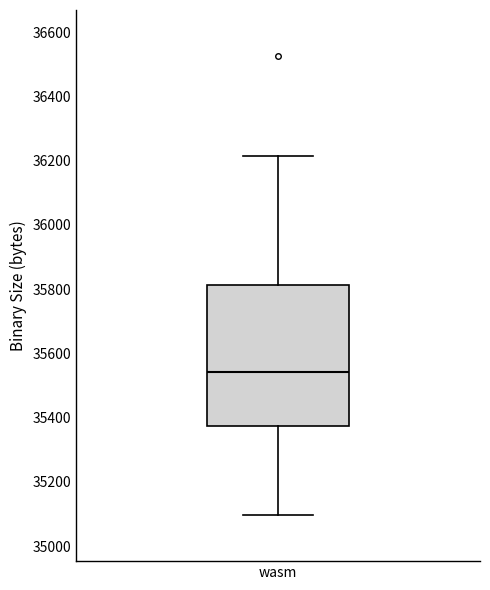

Where is the upper edge of the box for wasm on the y-axis? The values are not printed on the chart, so give them approximately, as read against the axis.

35820